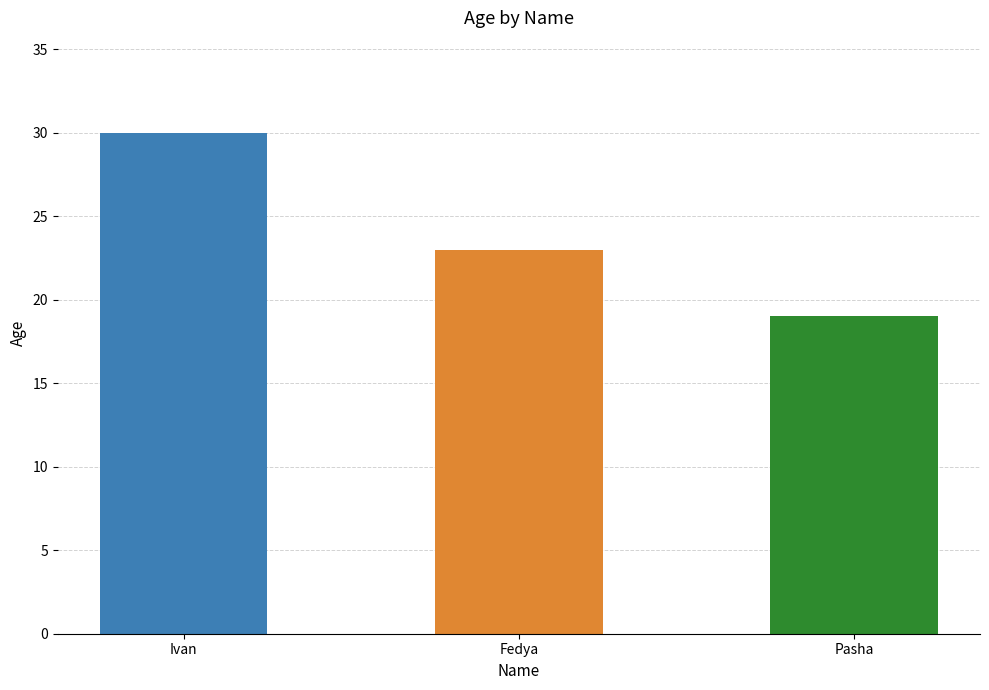

Reading left to right, what are all the values shown in this chart?

30	23	19